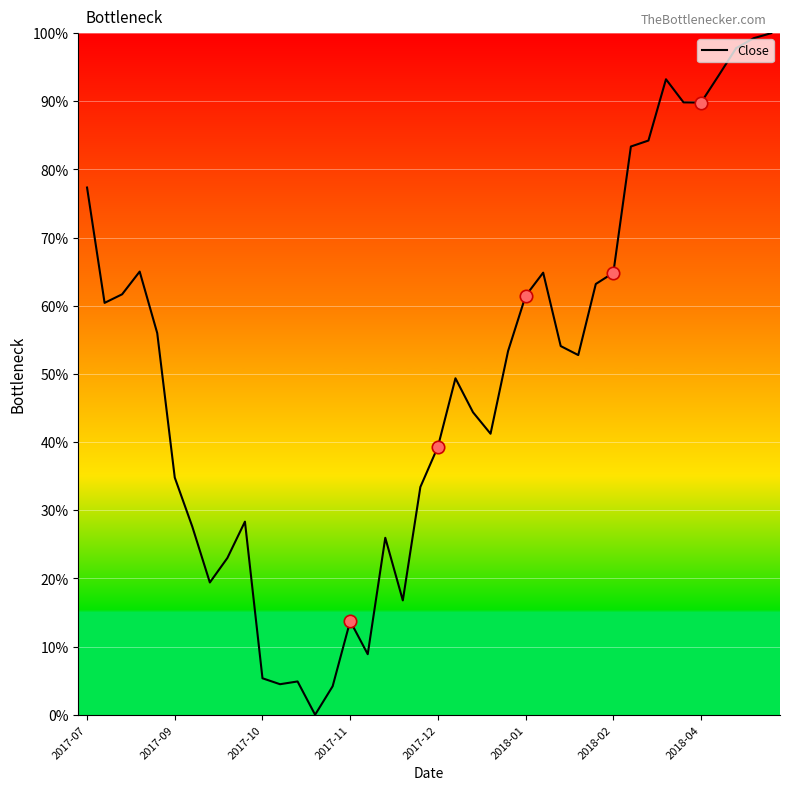

What is the difference between the maximum and minimum values?

100.0